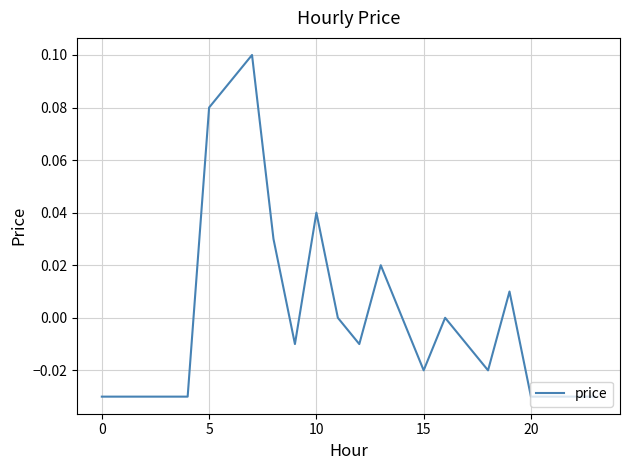

What is the greatest value displayed?

0.1